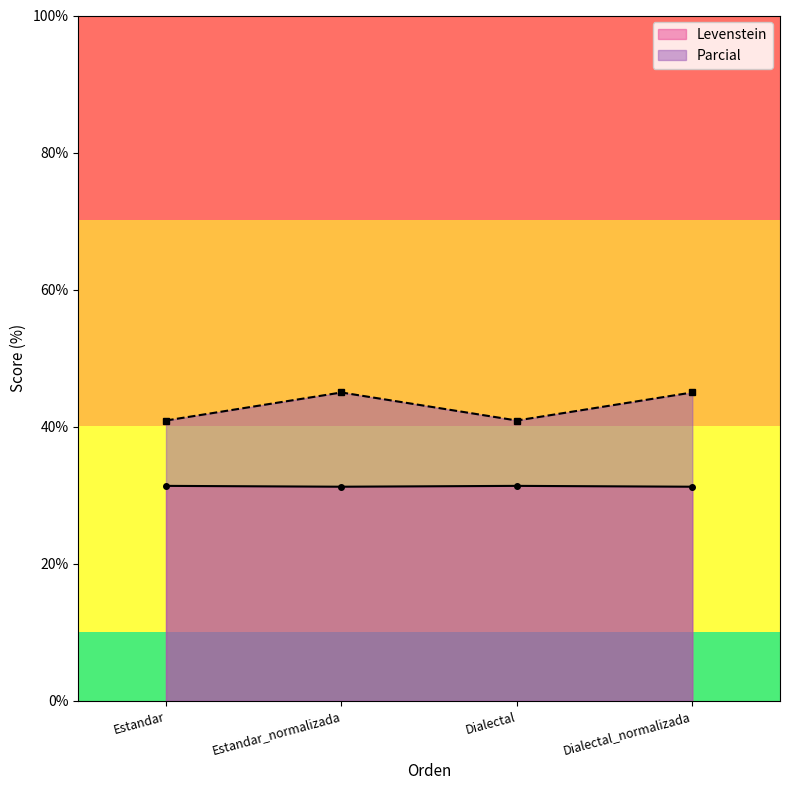

Which category has the lowest value in the Parcial series?

Estandar